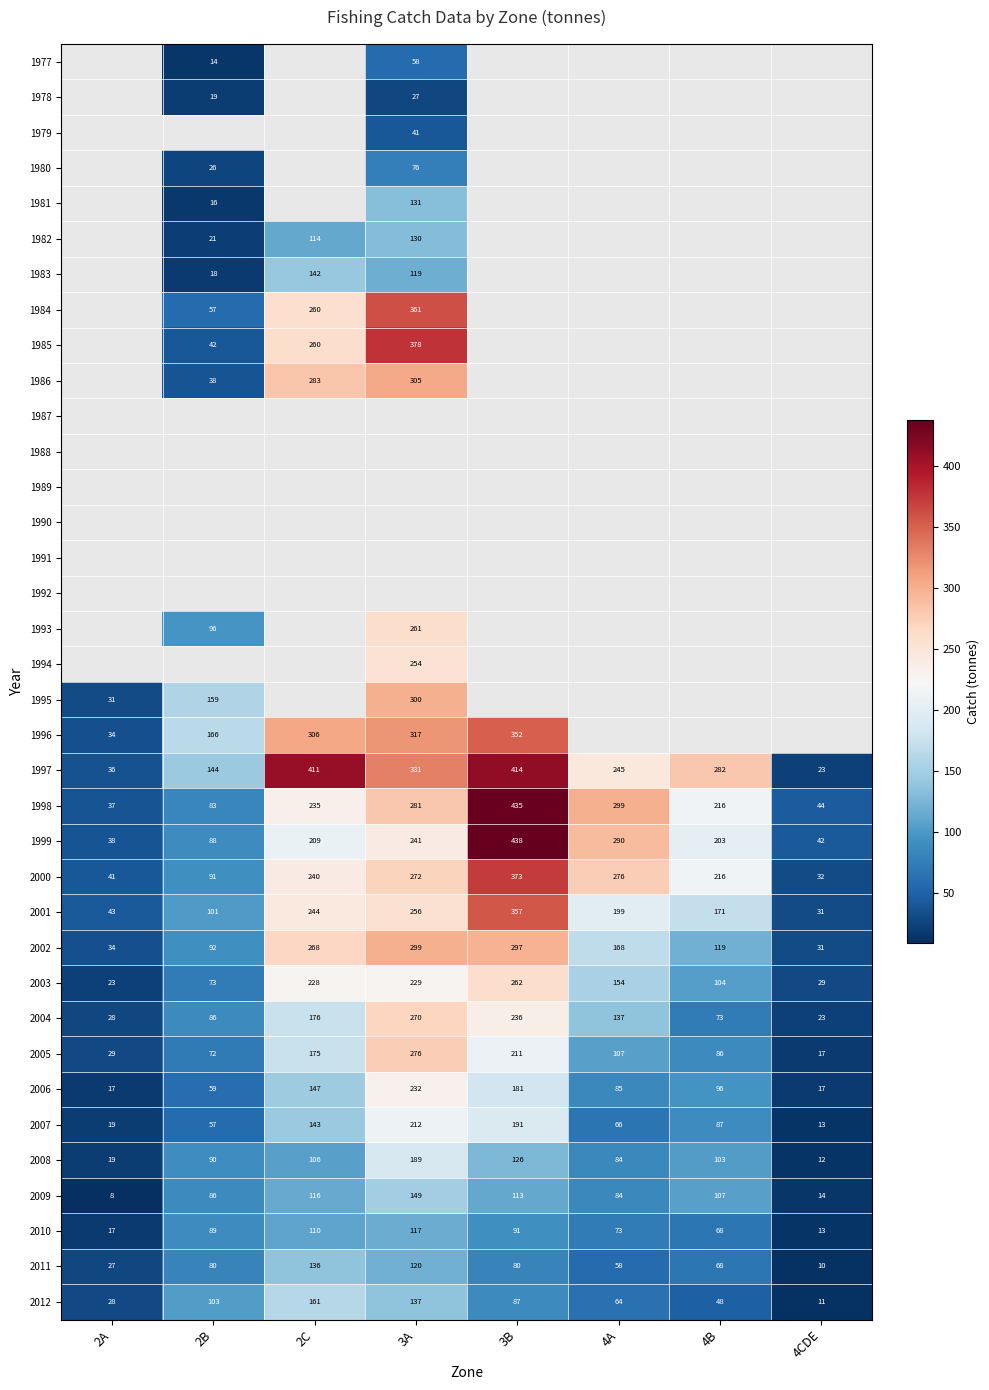

Which label corresponds to the smallest value in the chart?

2A